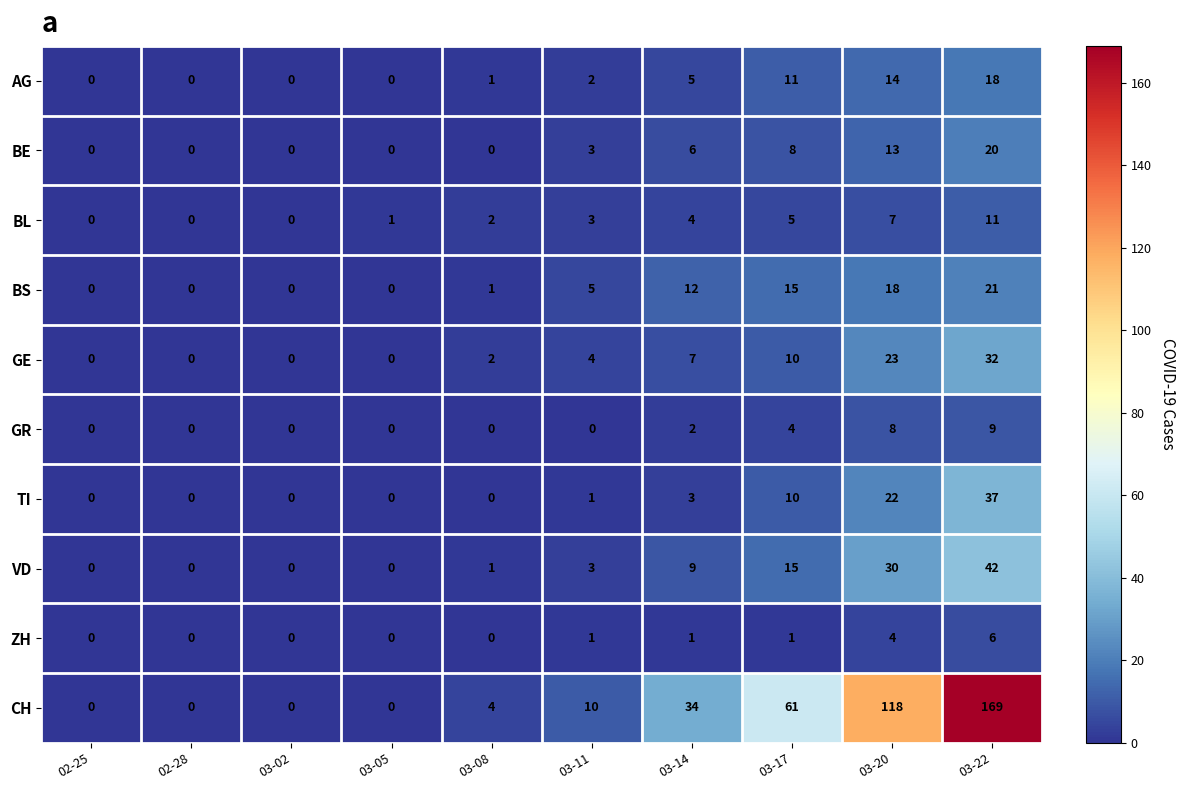

Which series has the largest total across all categories?

CH